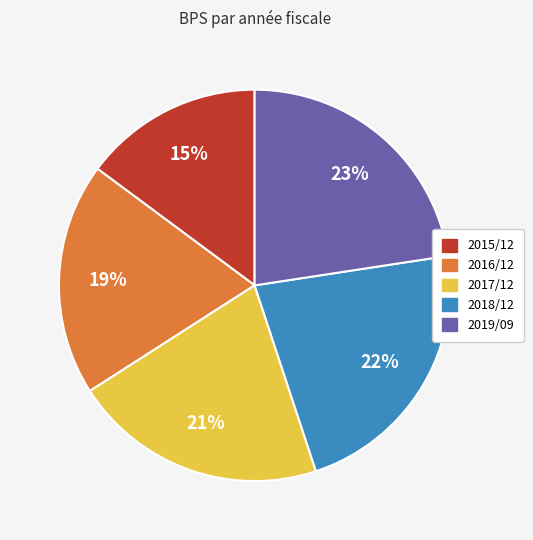

Between 2015/12 and 2018/12, which is larger?

2018/12